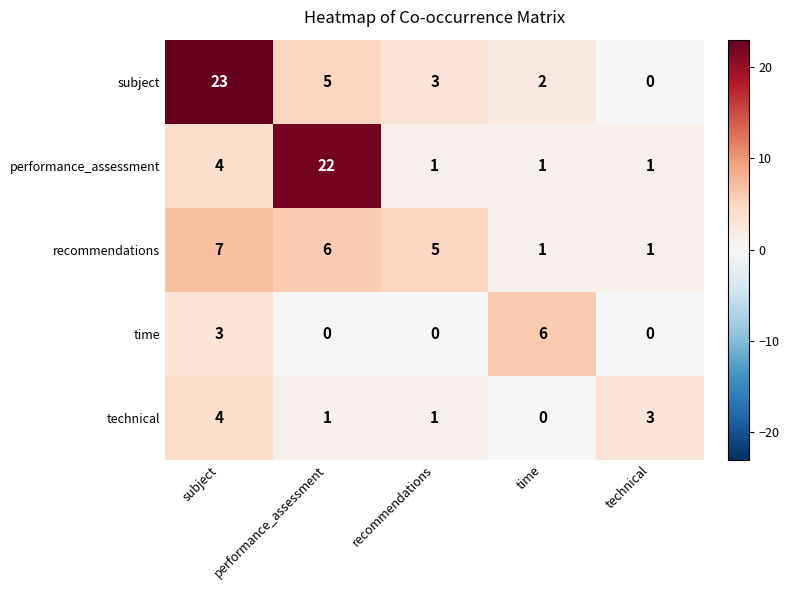

What is the difference between the highest and lowest values at recommendations?

5